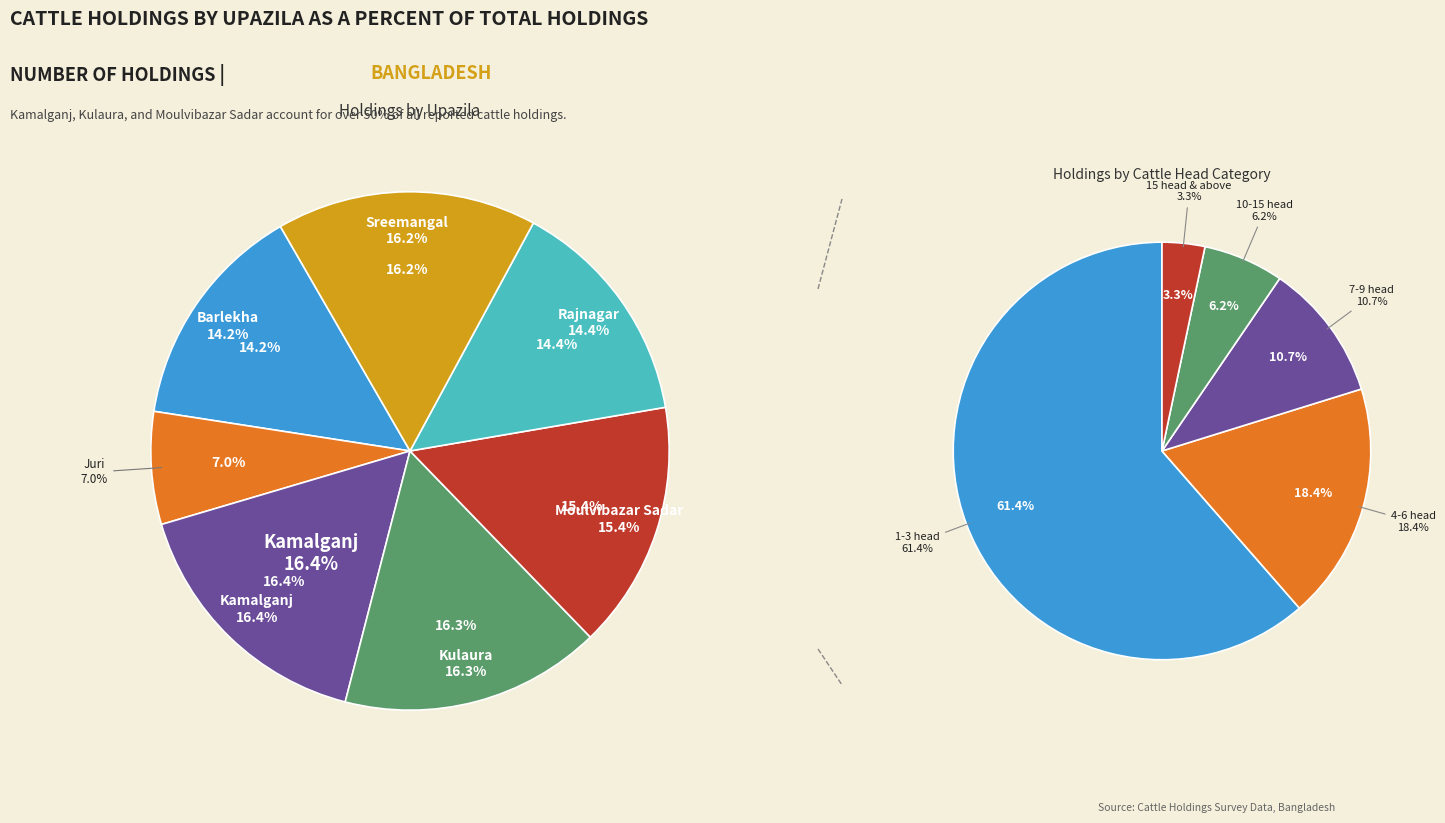

Is it true that Rajnagar is 1% of the pie?

False